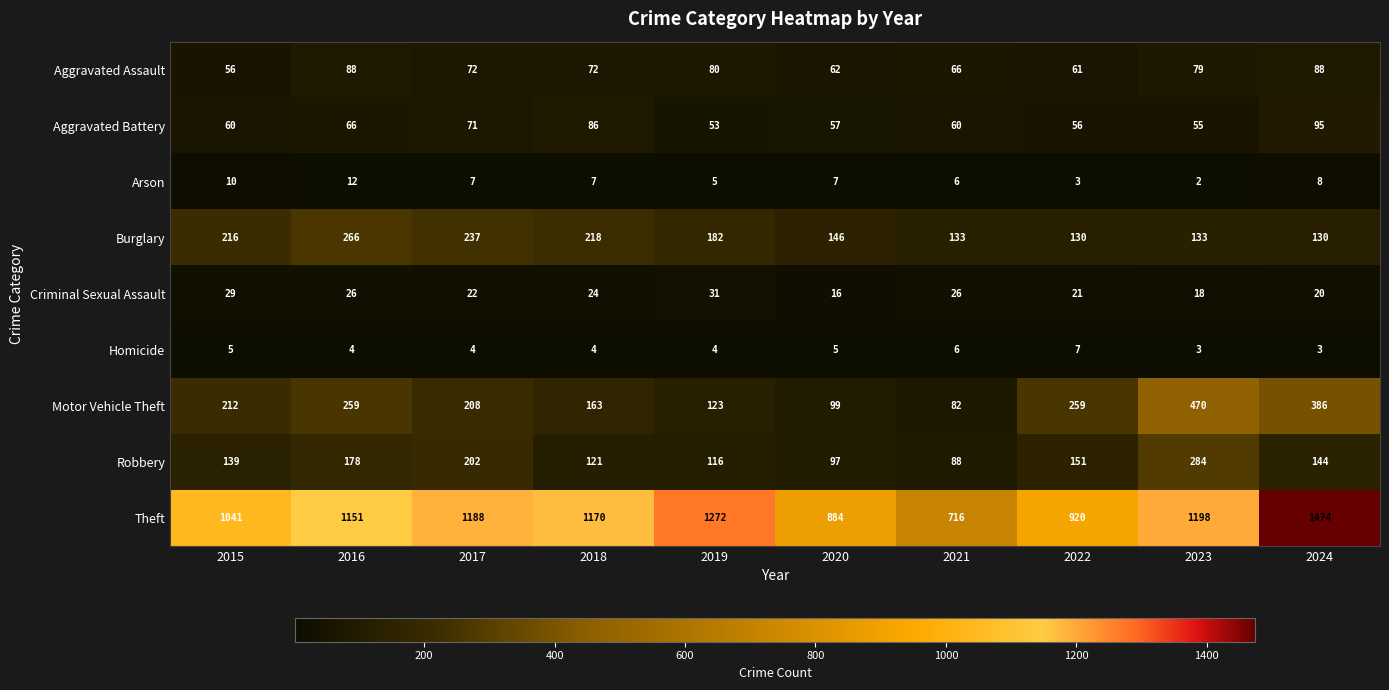

Which series has the largest total across all categories?

Theft